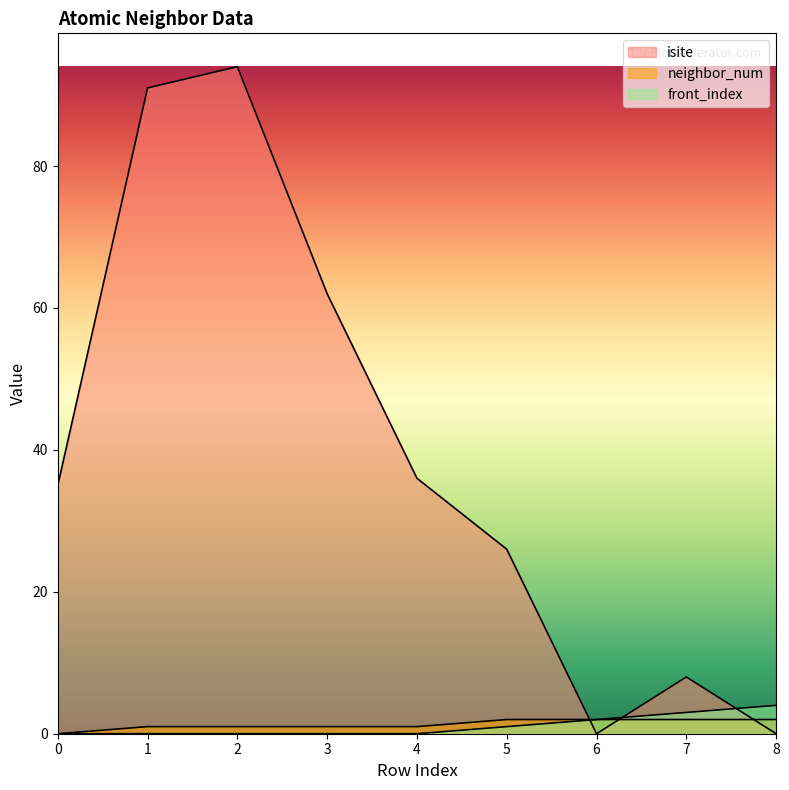

What is the average value of the neighbor_num series?

1